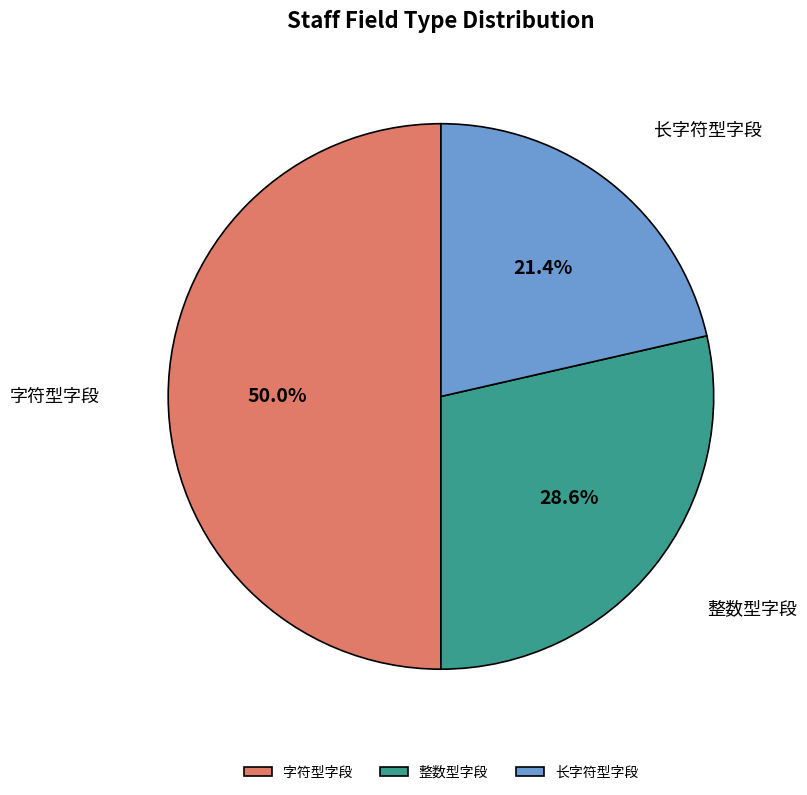

Approximately how many times larger is the value at 整数型字段 compared to 字符型字段?

0.6